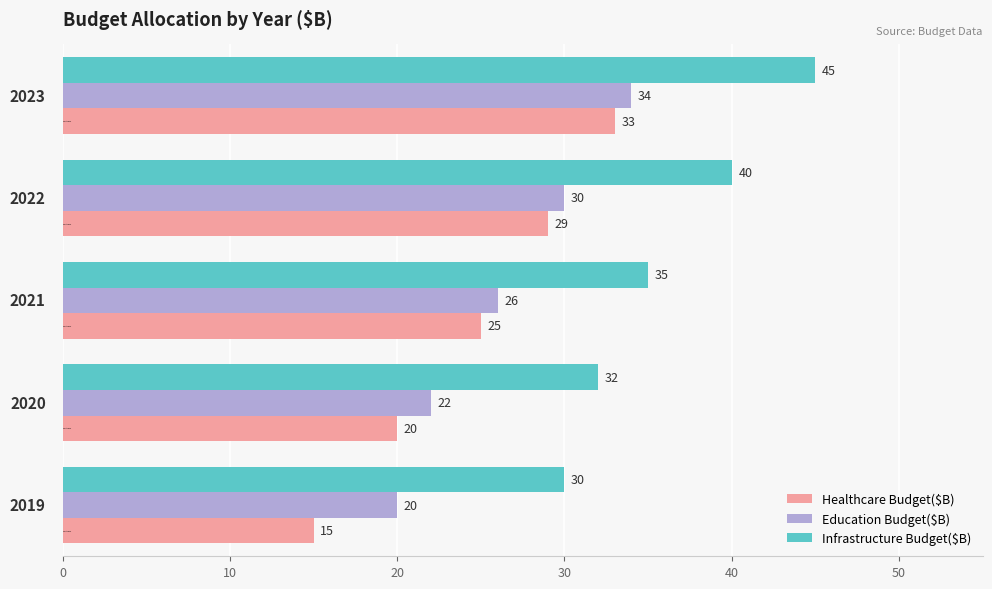

What is the average value of the Healthcare Budget($B) series?

24